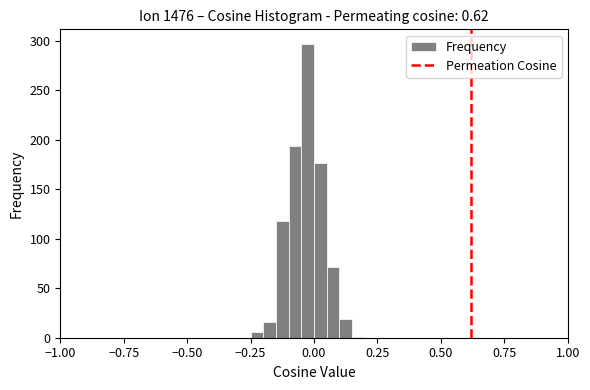

Read against the x-axis, roughly where is the centre of the tallest bar?

0.00